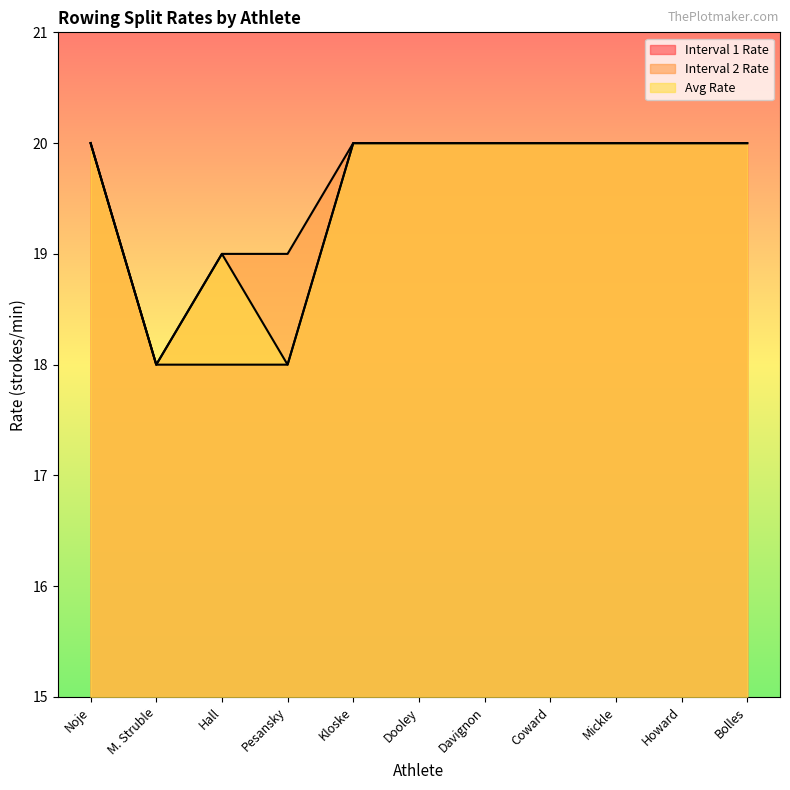

The value of Interval 2 Rate at Howard is 11. True or false?

False